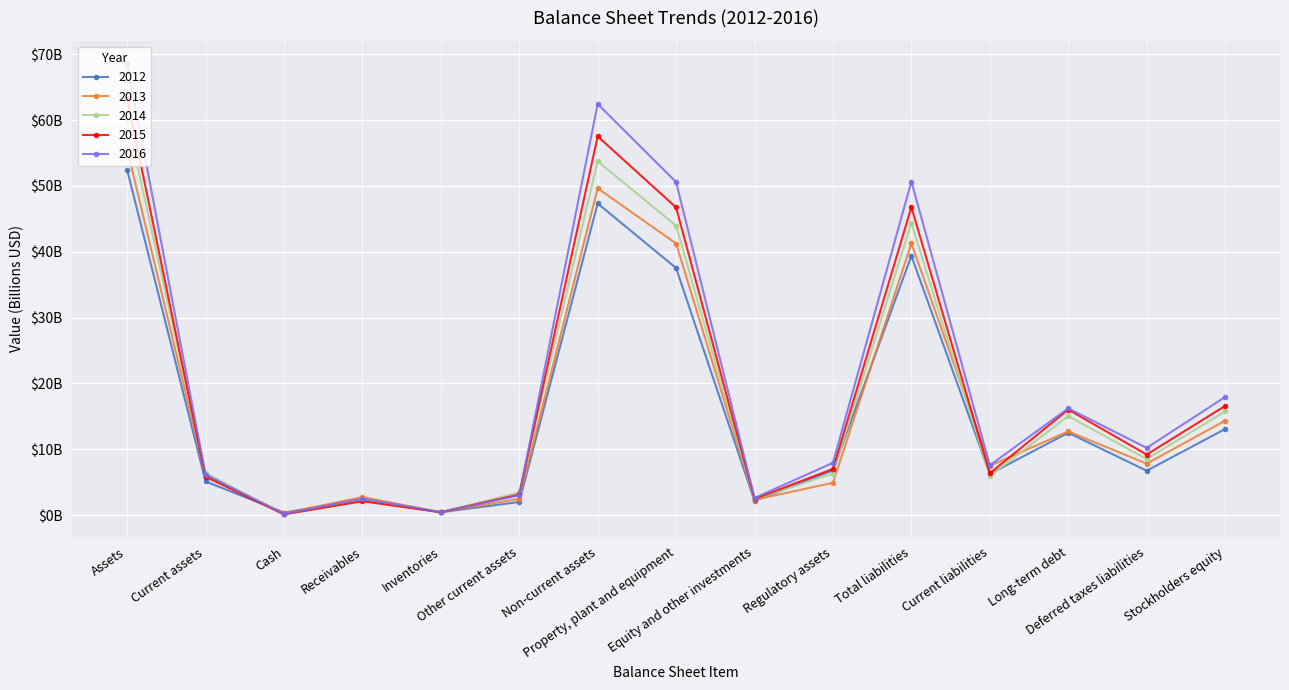

List the labels in order of 2014 value, smallest first.

Cash, Inventories, Receivables, Equity and other investments, Other current assets, Current liabilities, Regulatory assets, Current assets, Deferred taxes liabilities, Long-term debt, Stockholders equity, Property, plant and equipment, Total liabilities, Non-current assets, Assets